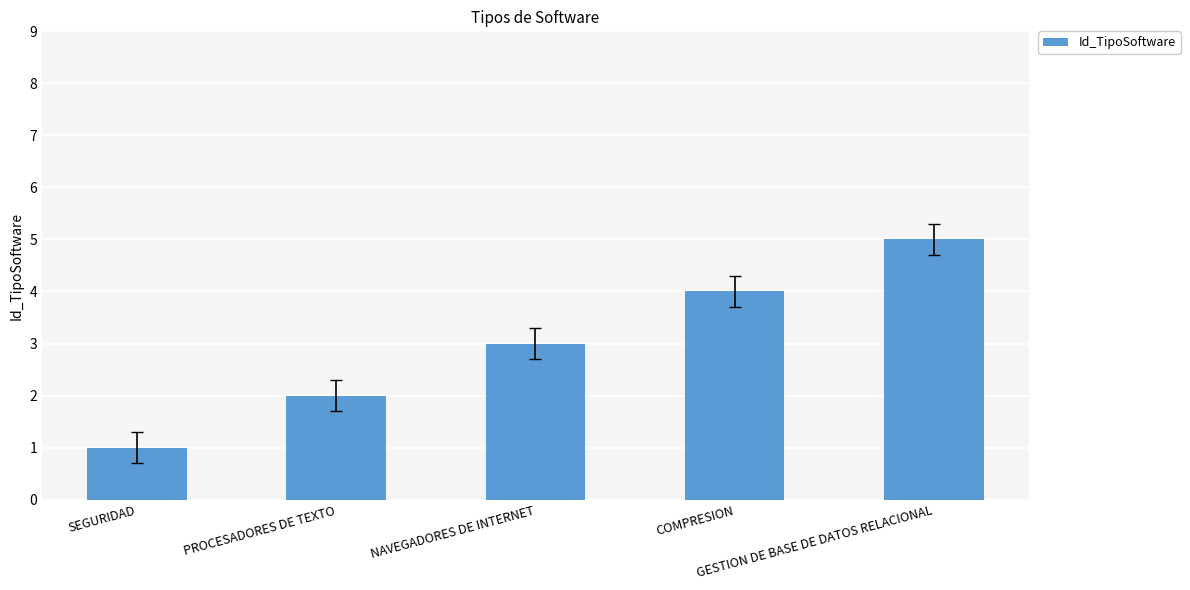

The chart shows a value of 4 at PROCESADORES DE TEXTO. True or false?

False